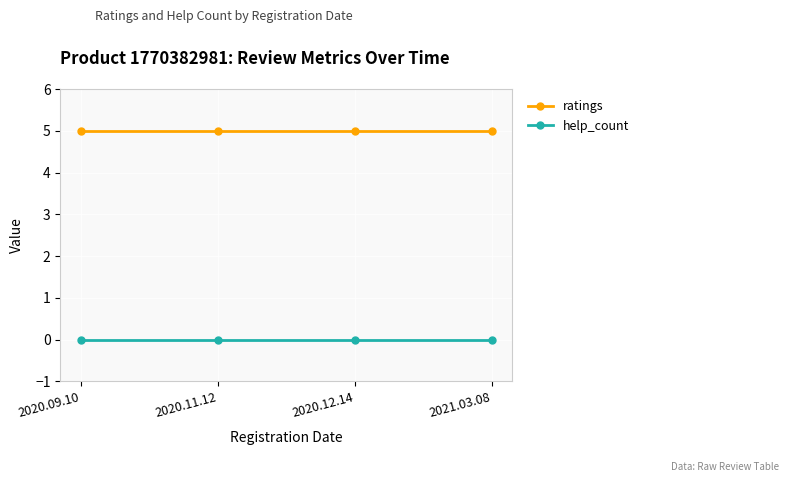

What is the minimum value for ratings?

5